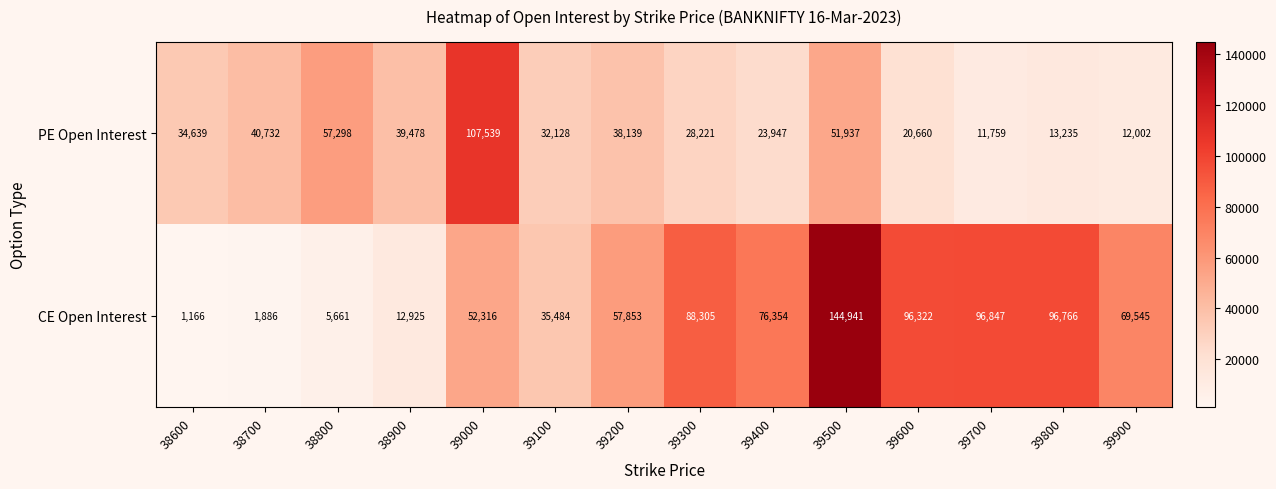

What is the lowest value of the CE Open Interest series?

1166